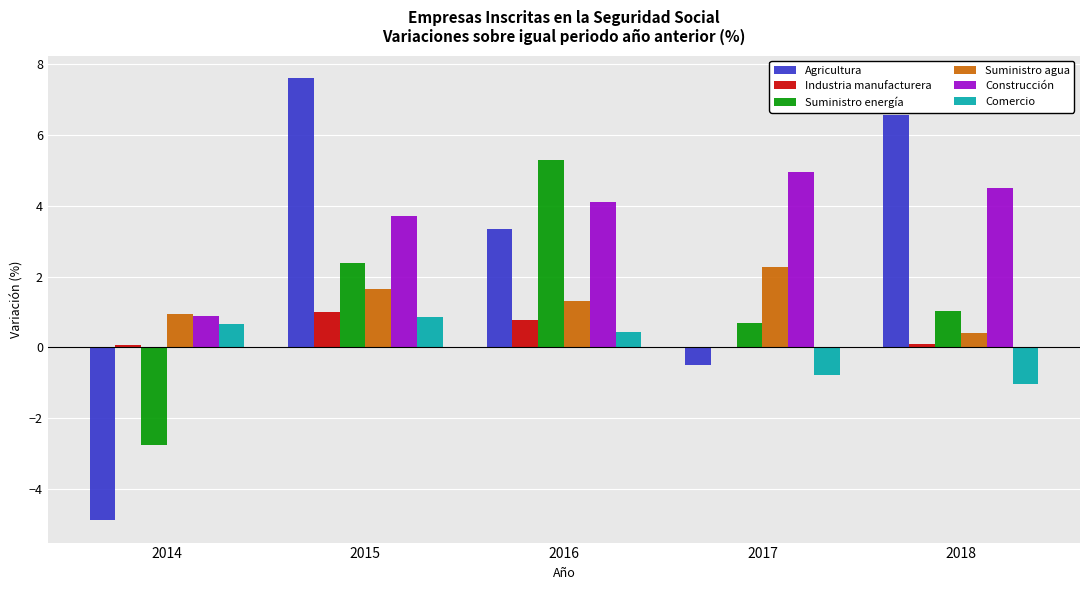

Are the bars grouped side by side (vs. stacked)?

Yes